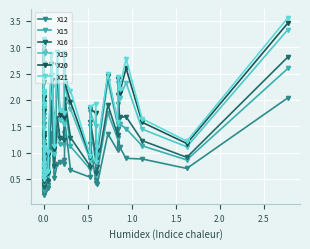

True or false: X19 has a value of 0.9 at 33.

False